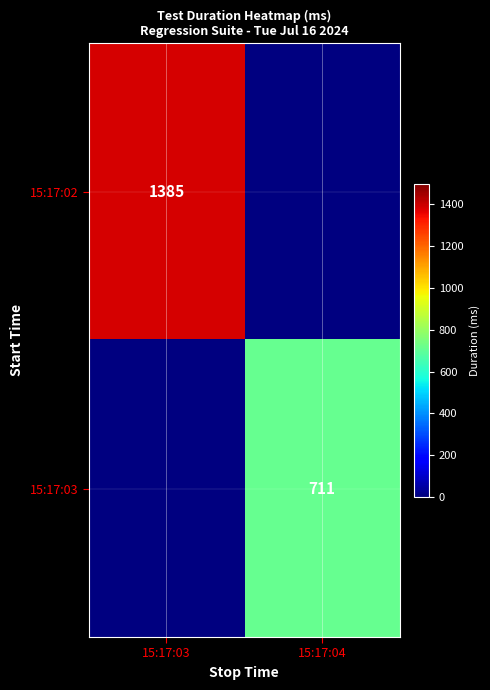

What is the minimum value shown in the chart?

711.0